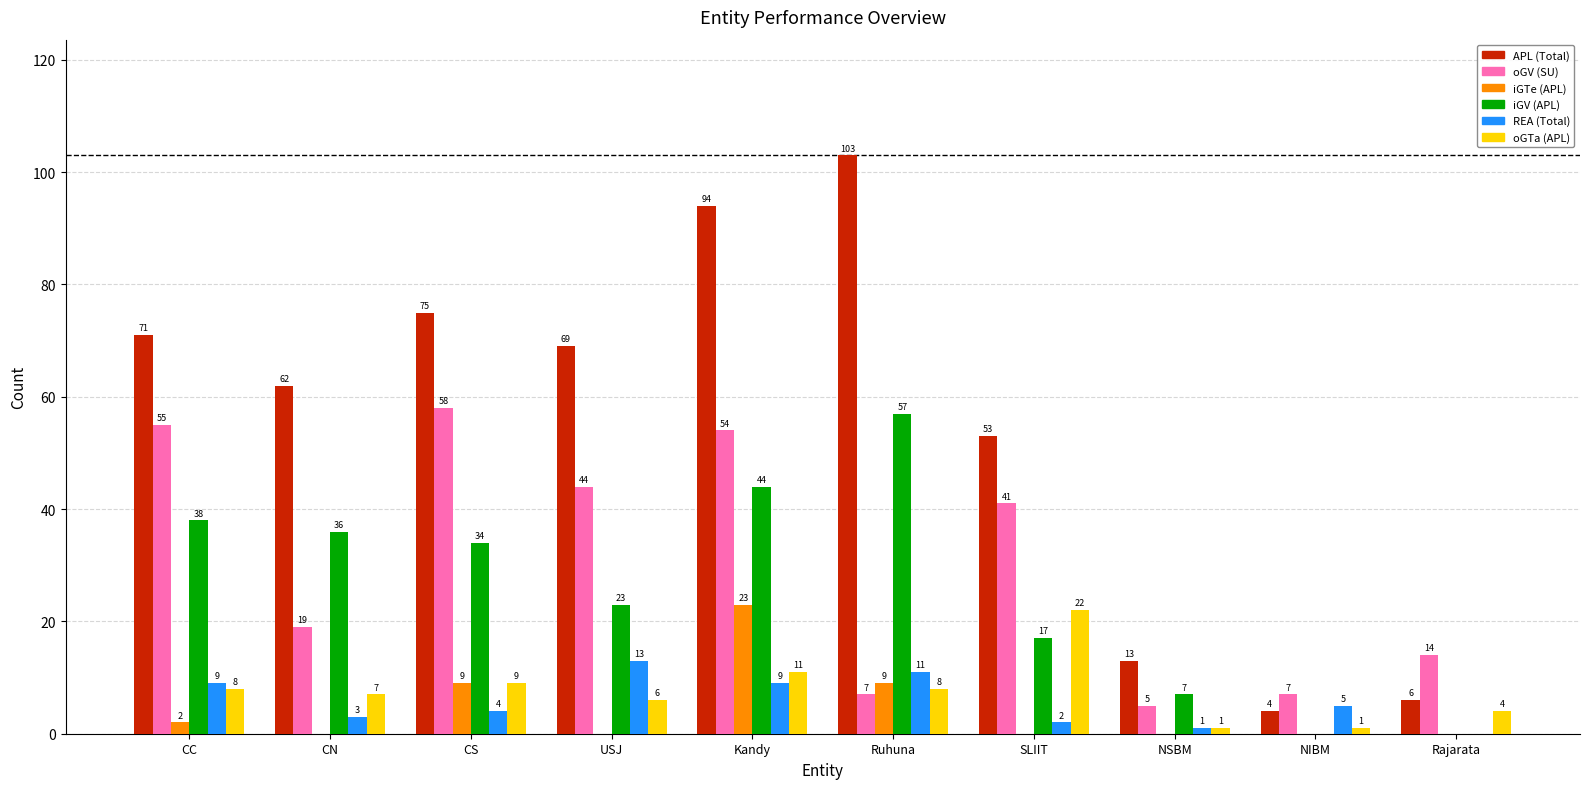

What is the difference between the iGTe (APL) values at Ruhuna and NIBM?

9